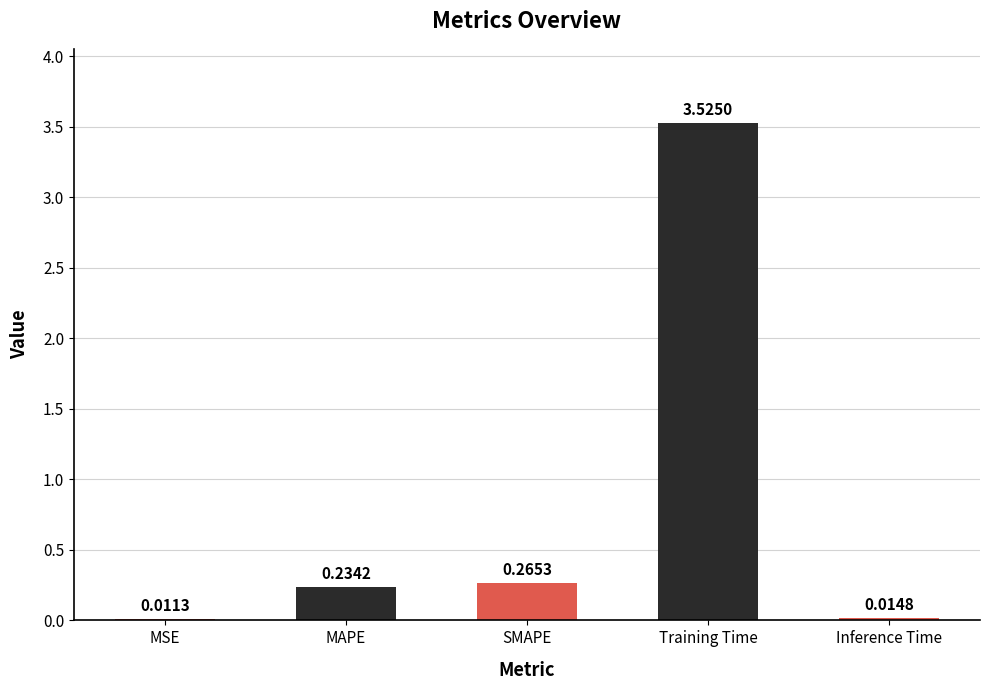

What is the sum of the values at Training Time and MAPE?

3.8